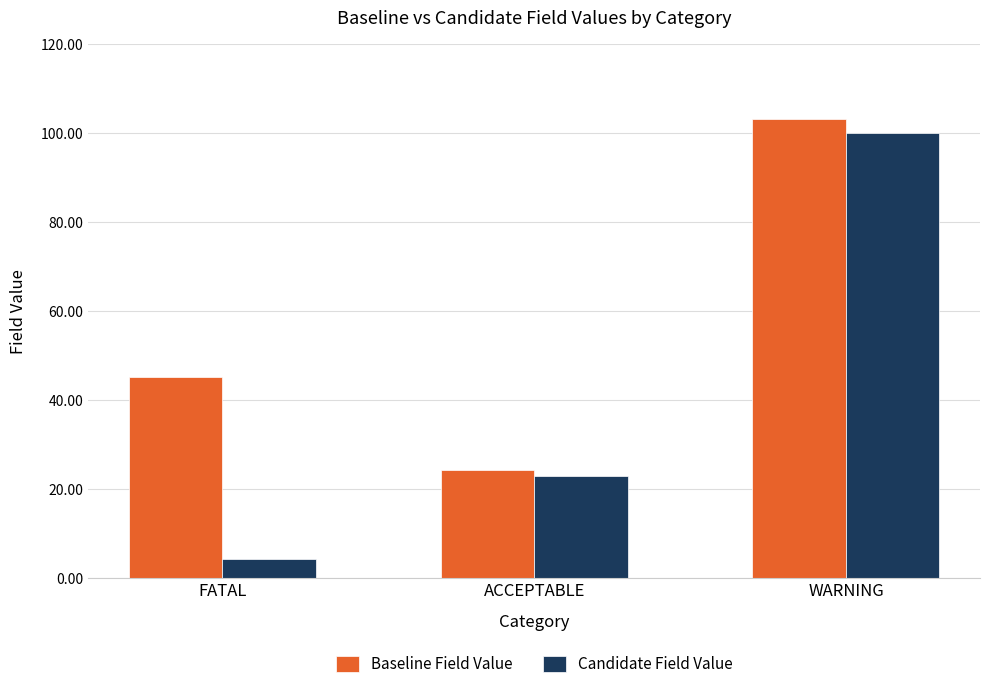

Rank the series by their average value, from highest to lowest.

Baseline Field Value, Candidate Field Value